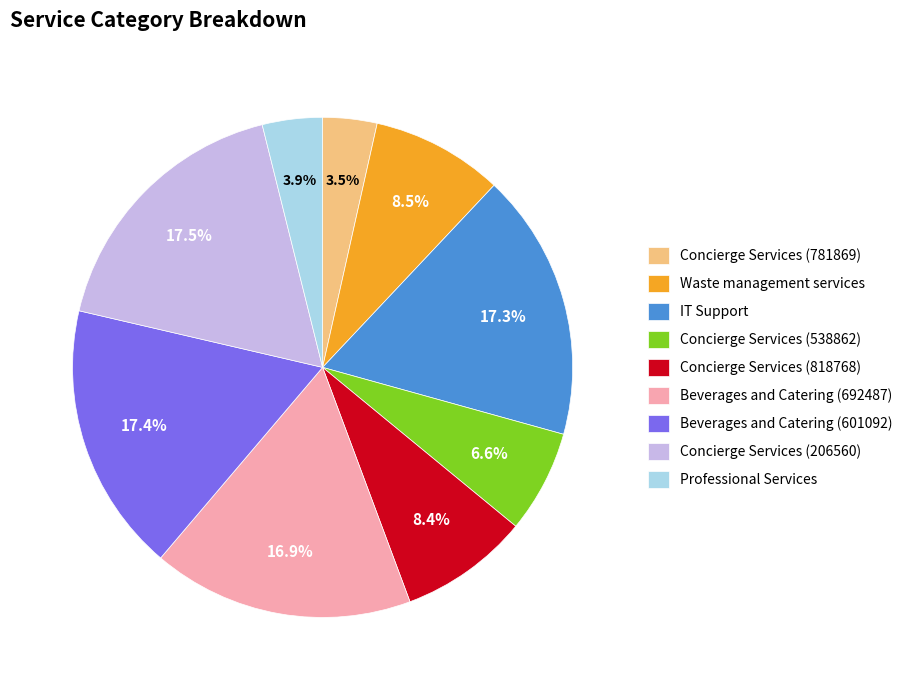

Is there any slice that represents more than half of the pie?

No